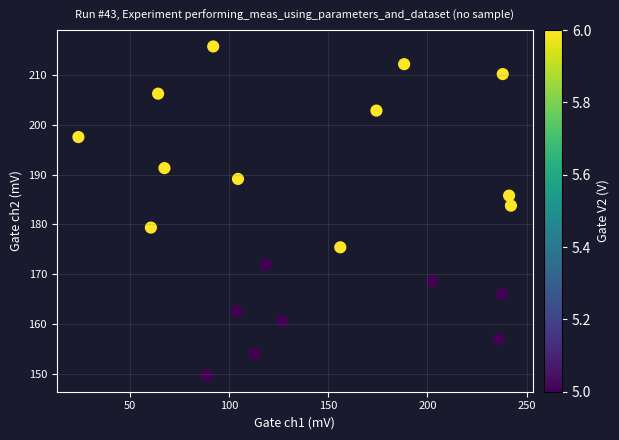

What Y value in the scatter plot is closest to 182?

183.8